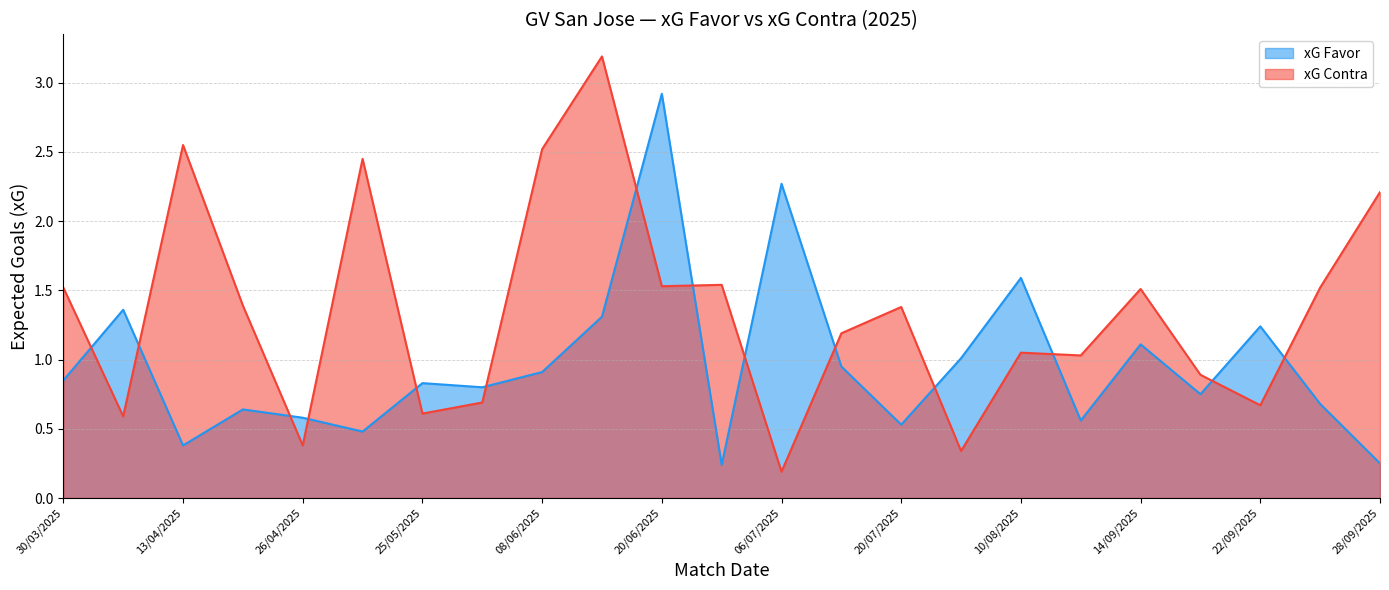

What is the difference between the maximum and minimum values in the xG Favor series?

2.7